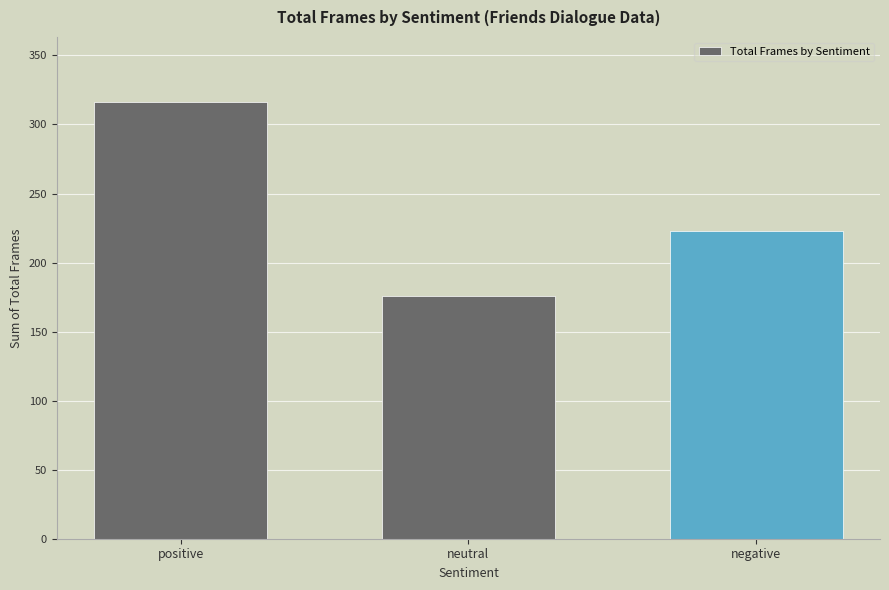

What is the approximate value at negative?

223